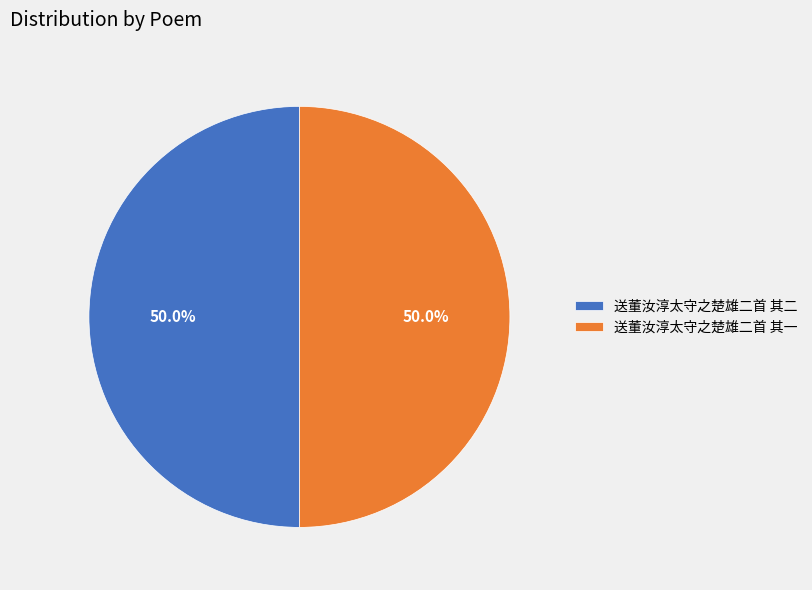

What is the ratio of the value at 送董汝淳太守之楚雄二首 其一 to the value at 送董汝淳太守之楚雄二首 其二?

1.0